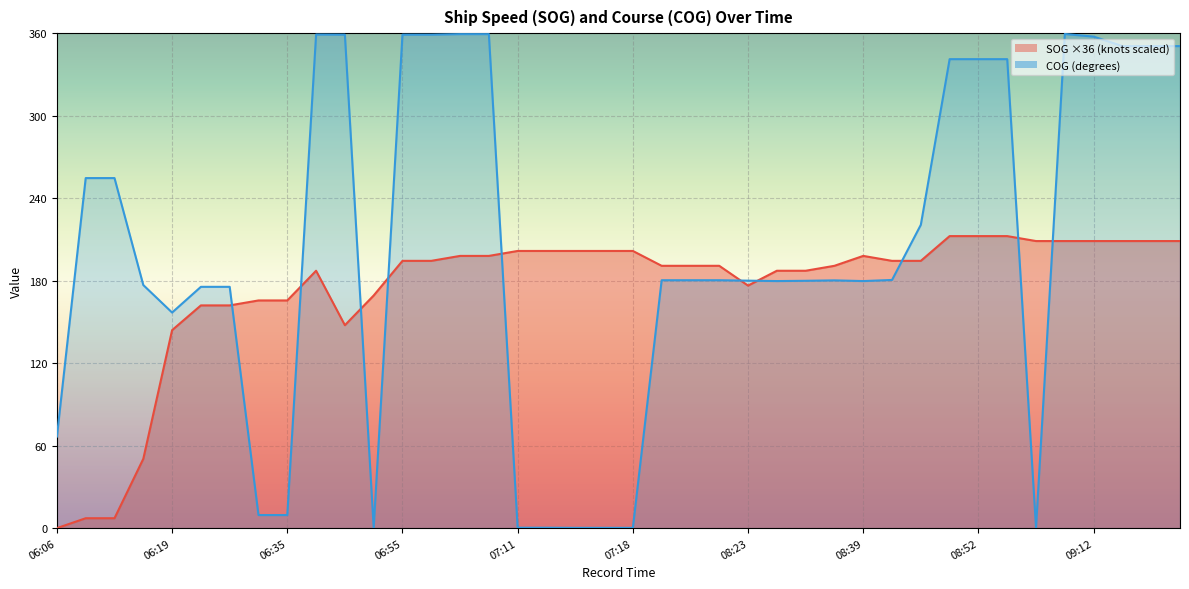

How many positive values does the SOG series have?

39